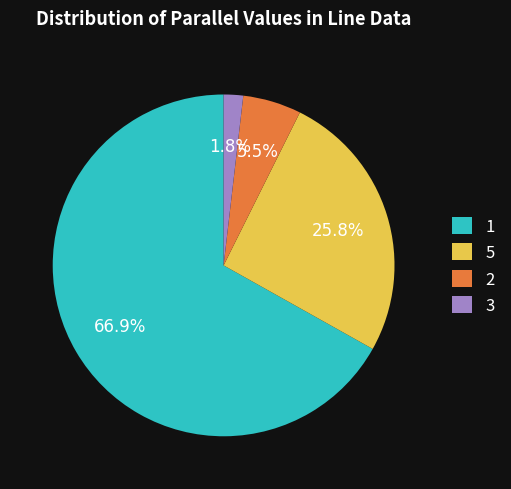

Count the number of slices in the pie.

4